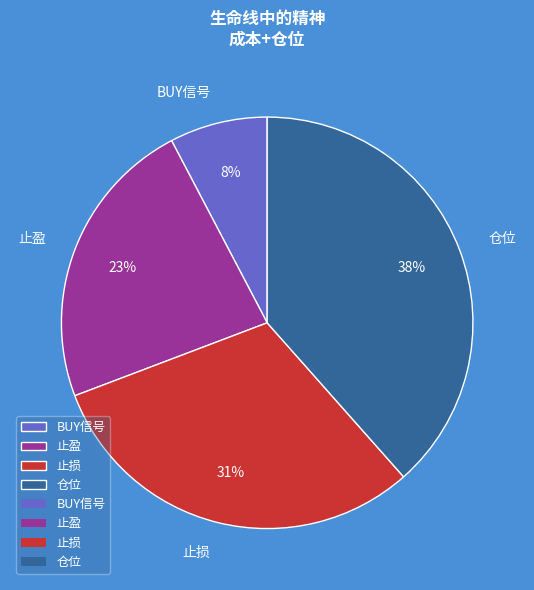

How many slices are in this pie chart?

4